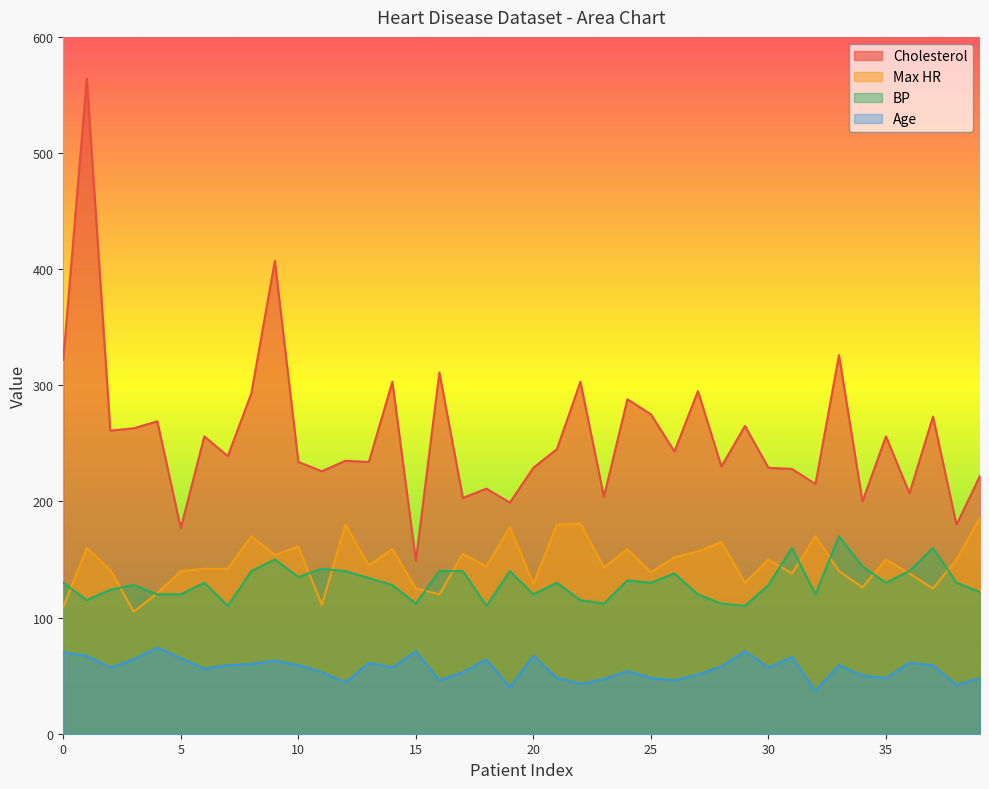

How many values in the Max HR series exceed 145?

19